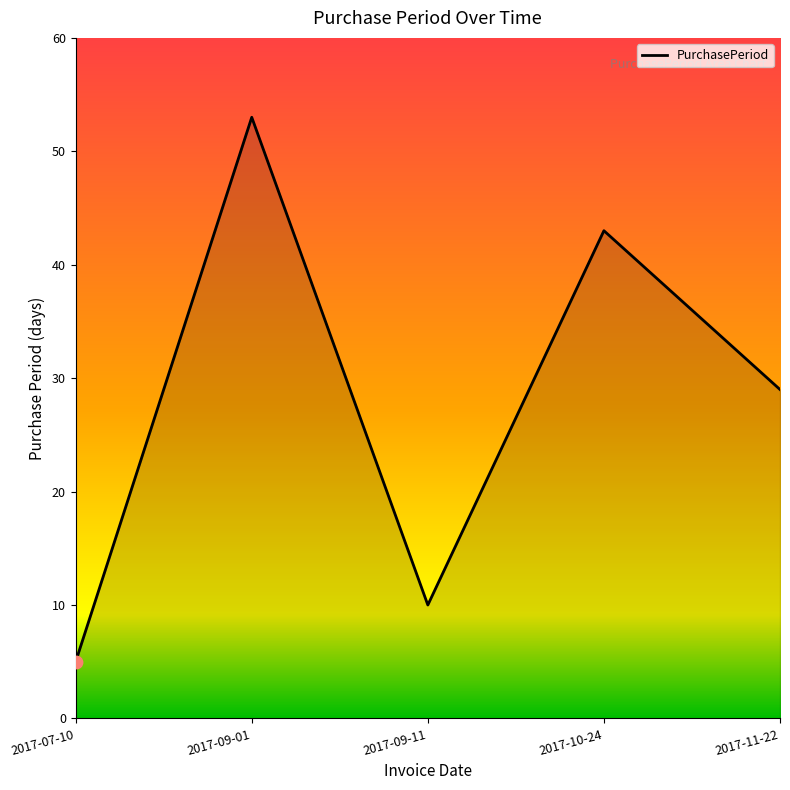

What is the ratio of the value at 2017-11-22 to the value at 2017-09-01?

0.5